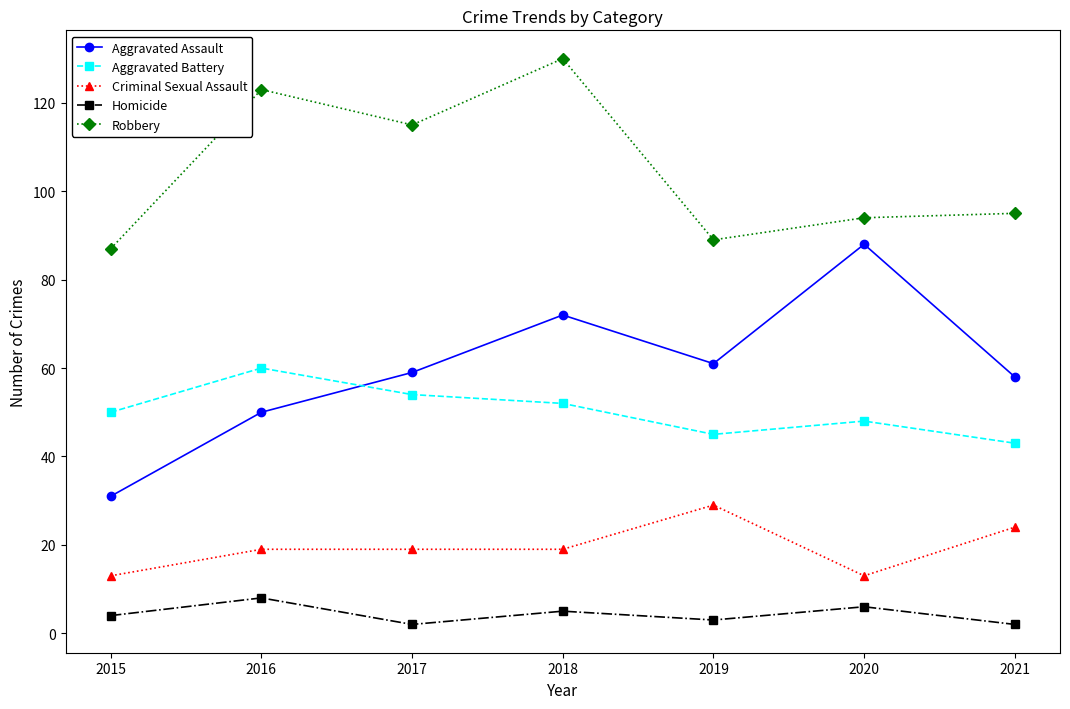

What is the average value of the Robbery series?

105